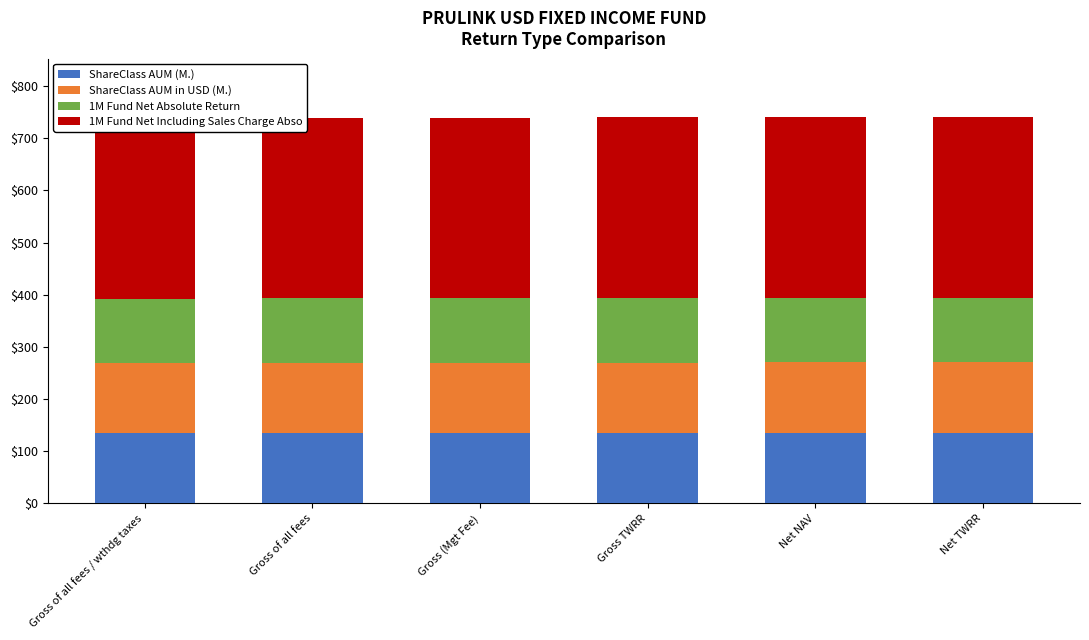

Is the value of 1M Fund Net Including Sales Charge Abso at Net NAV greater than the value of 1M Fund Net Absolute Return at Net TWRR?

Yes